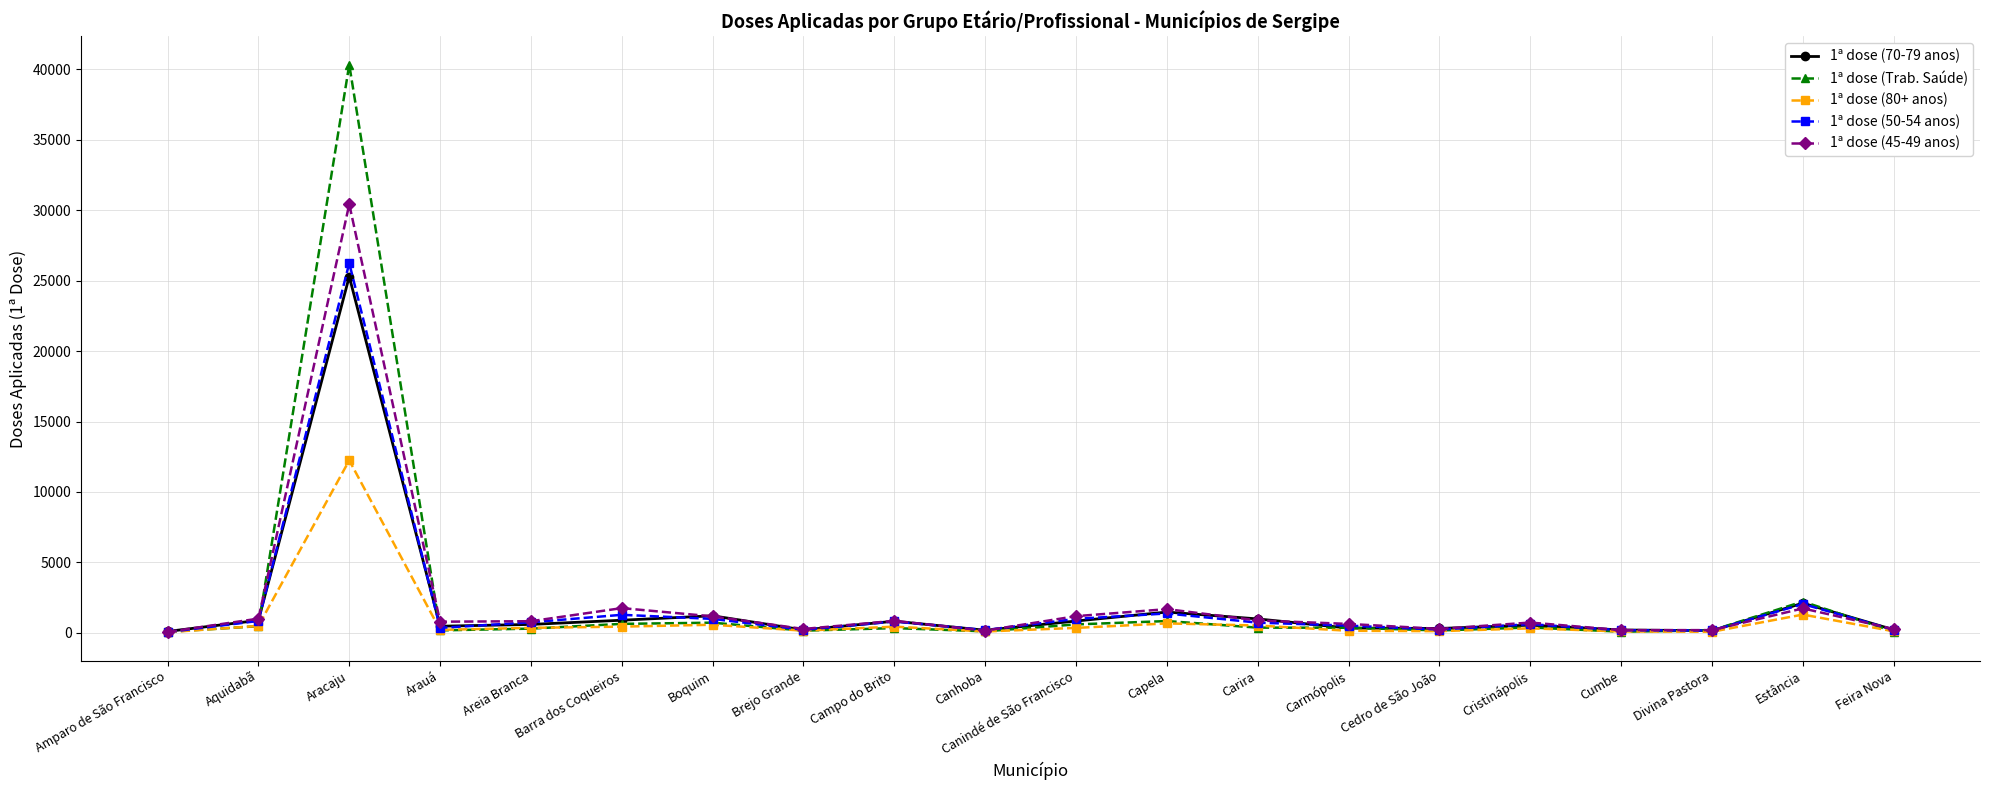

What is the spread (max minus min) of values at Campo do Brito?

515